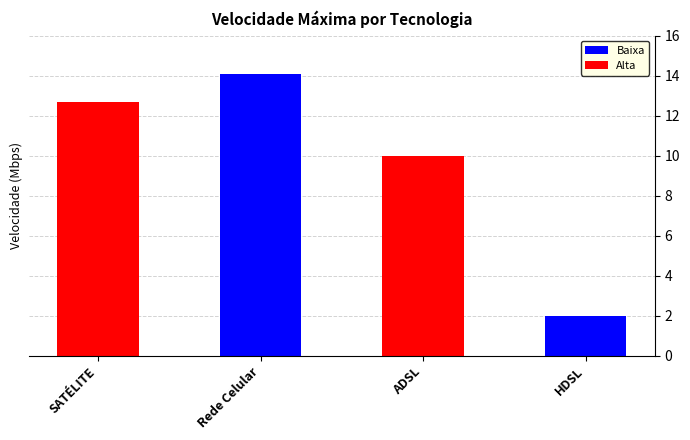

What is the smallest value displayed?

2.0